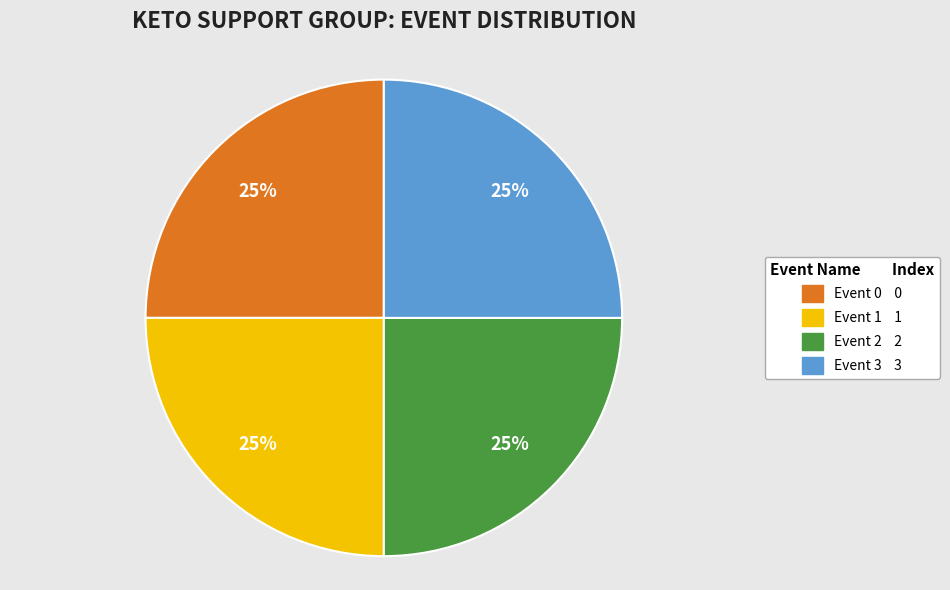

To the nearest percent, what is the average slice percentage?

25%